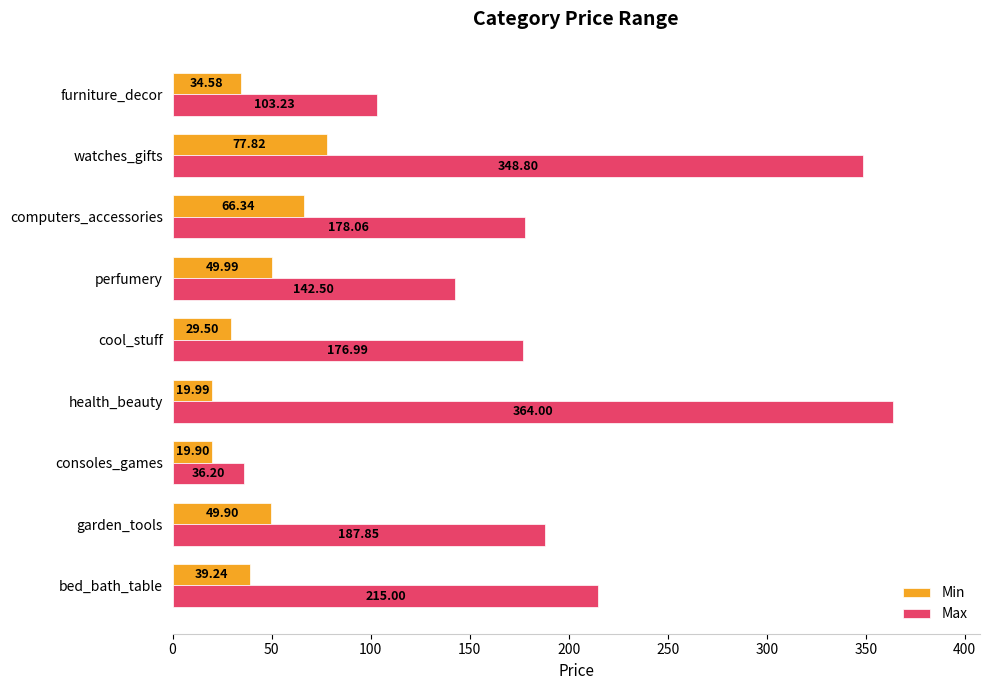

At which category does the chart reach its minimum across all series?

consoles_games